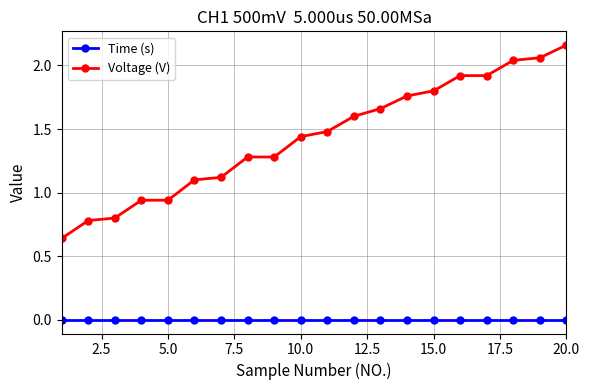

List the series in order of their overall mean, lowest first.

Time (s), Voltage (V)